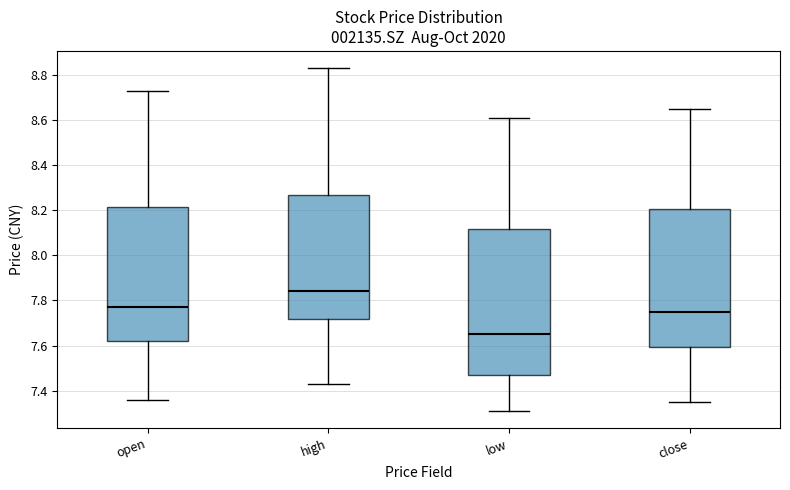

Reading left to right, transcribe this box plot: for each box, give where its median line is, the range the box spans, and where its two whiskers end, as read against the y-axis. The values are not printed on the chart, so give them approximately, as read against the axis.

open: median 7.78, box 7.62 to 8.22, whiskers 7.36 to 8.74
high: median 7.84, box 7.72 to 8.26, whiskers 7.44 to 8.84
low: median 7.66, box 7.48 to 8.12, whiskers 7.32 to 8.62
close: median 7.76, box 7.60 to 8.20, whiskers 7.36 to 8.66